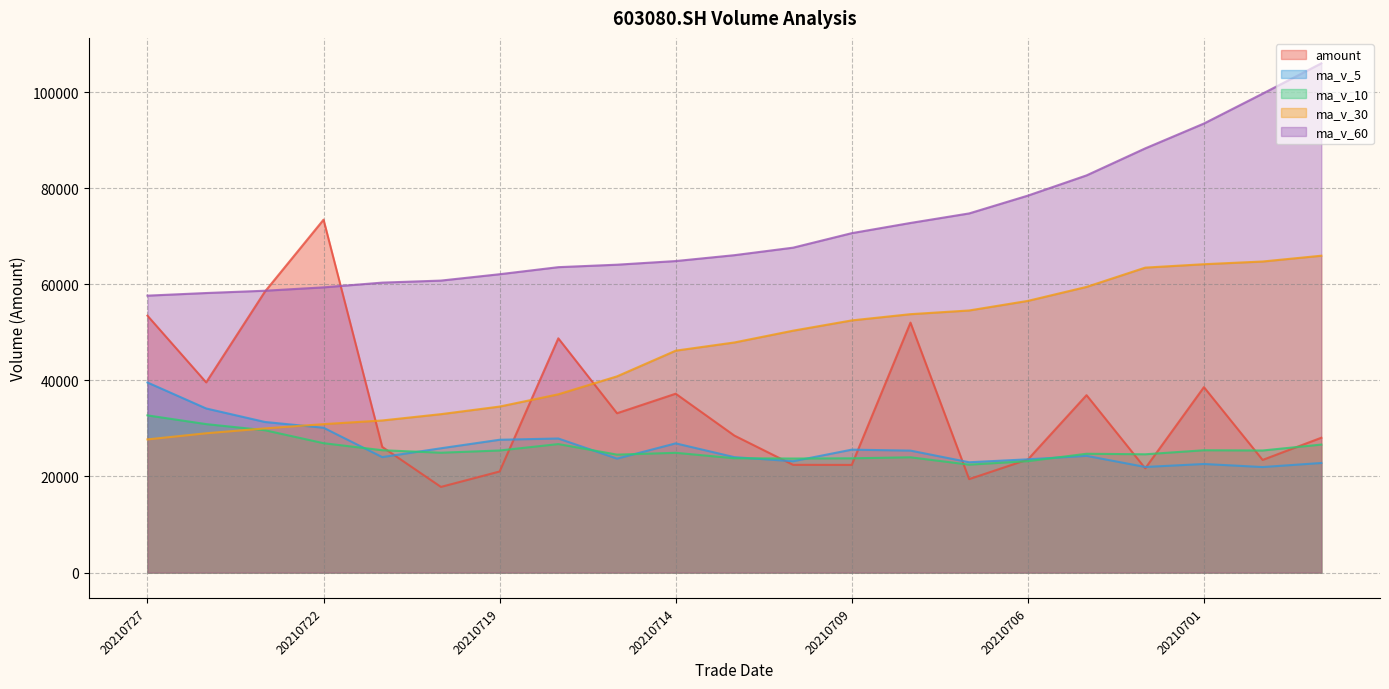

Reading right to left, what are all the values shown in this chart?

amount: 28059.1	23441.5	38590.0	21690.7	36921.6	23530.2	19447.6	52019.5	22403.0	22419.4	28505.1	37222.9	33159.2	48752.1	21036.8	17825.7	26150.7	73446.1	58457.3	39582.5	53458.4
ma_v_5: 22804.8	21959.8	22596.8	21975.6	24289.8	23566.4	22957.0	25381.8	25580.8	23170.8	24016.8	26890.6	23710.8	27901.6	27639.2	25868.0	24031.0	30140.6	31347.3	34151.7	39558.6
ma_v_10: 26637.6	25404.8	25455.3	24617.6	24725.1	23185.6	22458.4	23989.3	23778.2	23730.3	23791.6	24923.8	24546.3	26741.2	25405.0	24942.4	25460.8	26925.7	29624.5	30895.4	32713.3
ma_v_30: 65943.9	64738.3	64174.8	63465.7	59452.0	56542.1	54547.6	53776.2	52480.4	50341.5	47889.3	46183.9	40834.8	37098.3	34548.1	32967.9	31655.0	30889.7	30001.5	28991.5	27714.2
ma_v_60: 105978.1	99673.2	93454.4	88283.4	82661.9	78451.2	74746.9	72761.0	70638.6	67619.4	66055.0	64832.4	64073.8	63560.2	62091.9	60766.9	60343.0	59359.3	58655.4	58177.9	57632.9